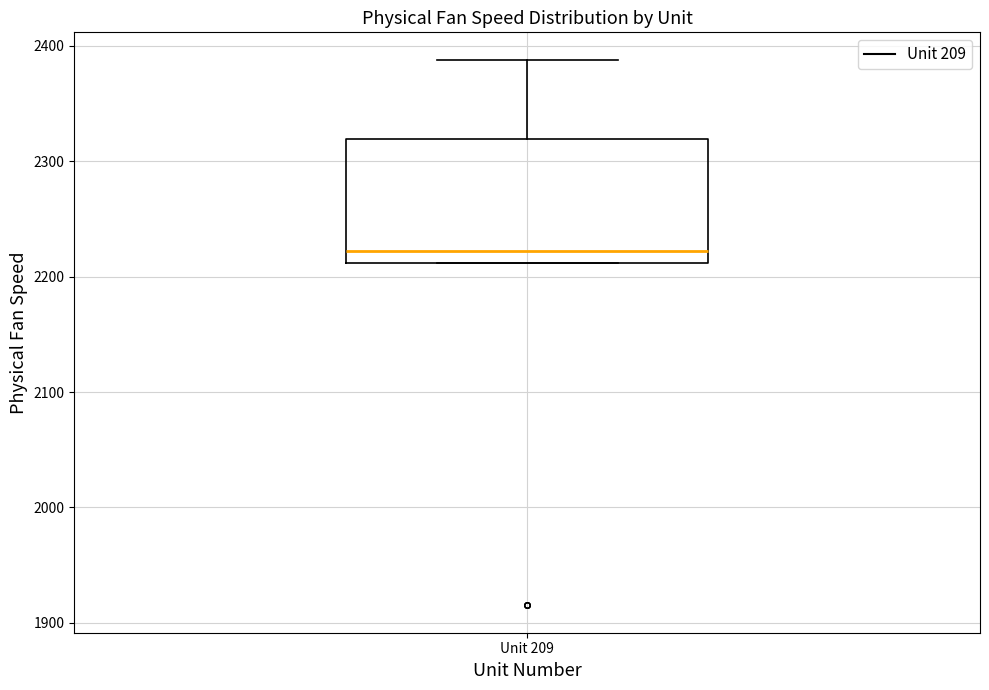

Transcribe this box plot: give where the median line is, the range the box spans, and where the two whiskers end, as read against the y-axis. The values are not printed on the chart, so give them approximately, as read against the axis.

median 2220, box 2210 to 2320, whiskers 2210 to 2390